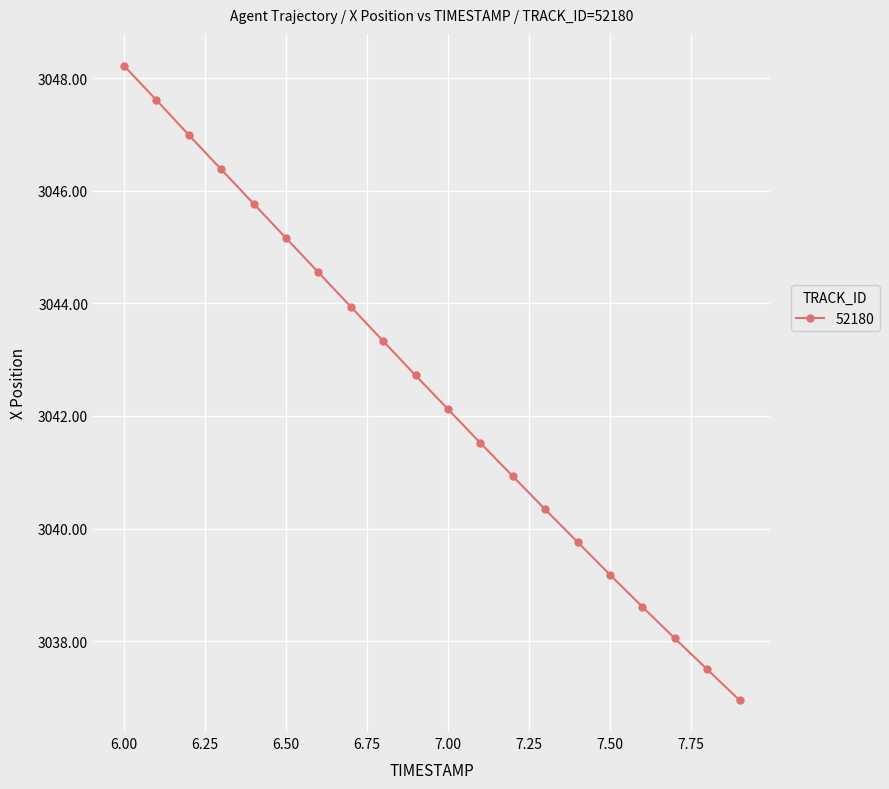

True or false: there are more than 1 points higher than both neighbors.

False